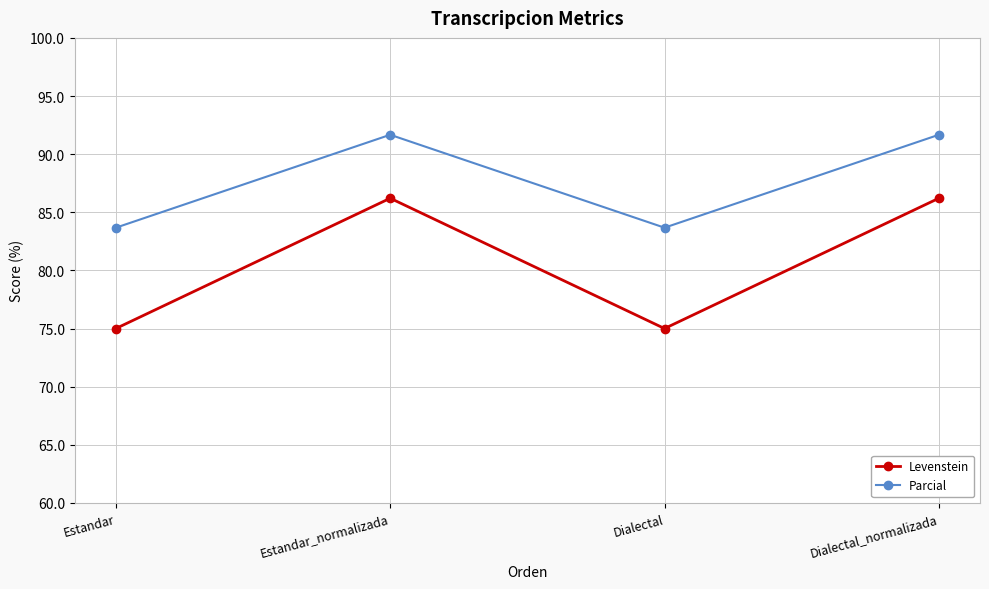

Reading left to right, list all the values displayed in this chart.

Levenstein: 75.0	86.2	75.0	86.2
Parcial: 83.7	91.7	83.7	91.7